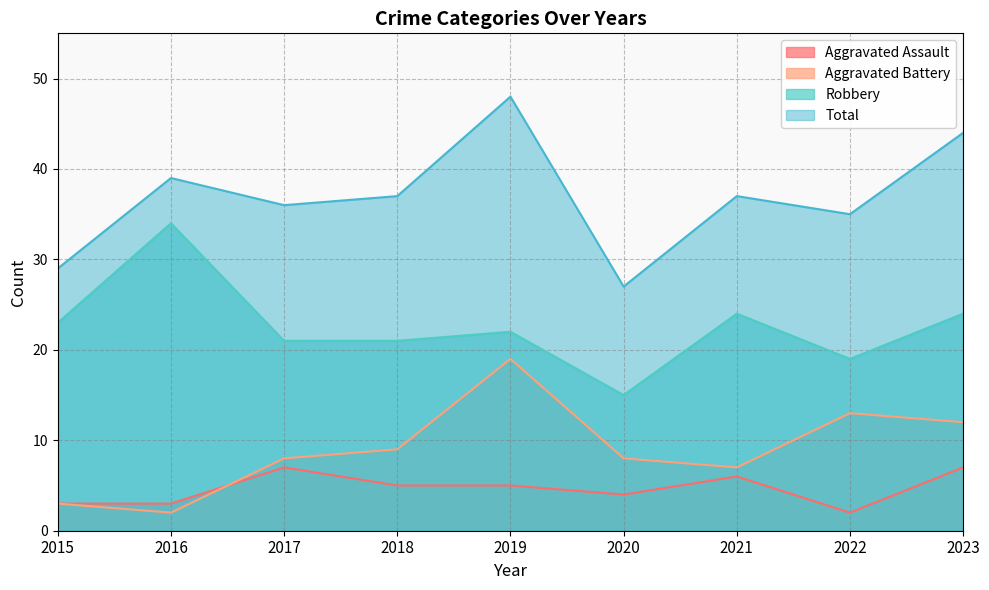

Rank the series by their maximum value, from highest to lowest.

Total, Robbery, Aggravated Battery, Aggravated Assault